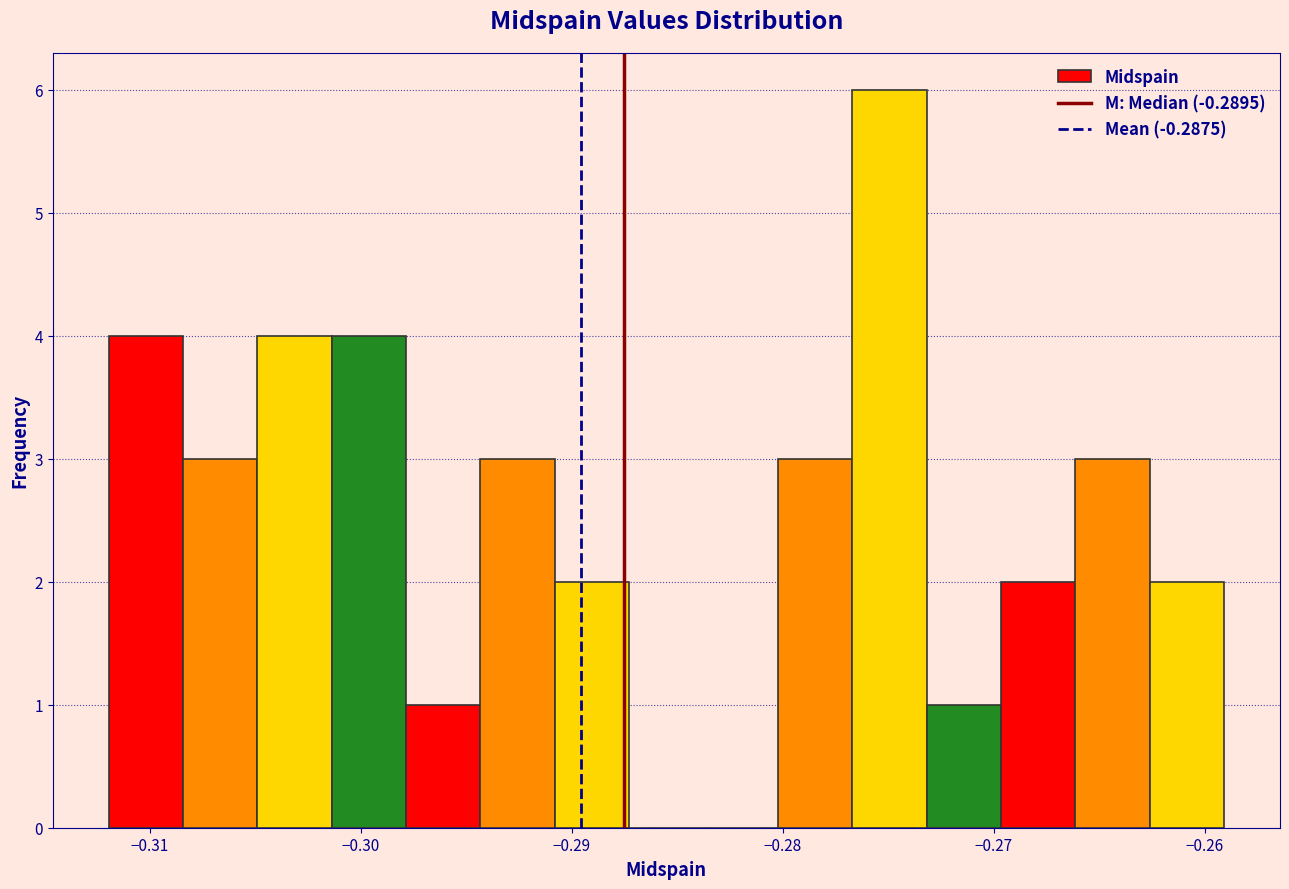

Around what value on the x-axis is the tallest bar? Give the approximate position of its centre, as read against the axis.

-0.275